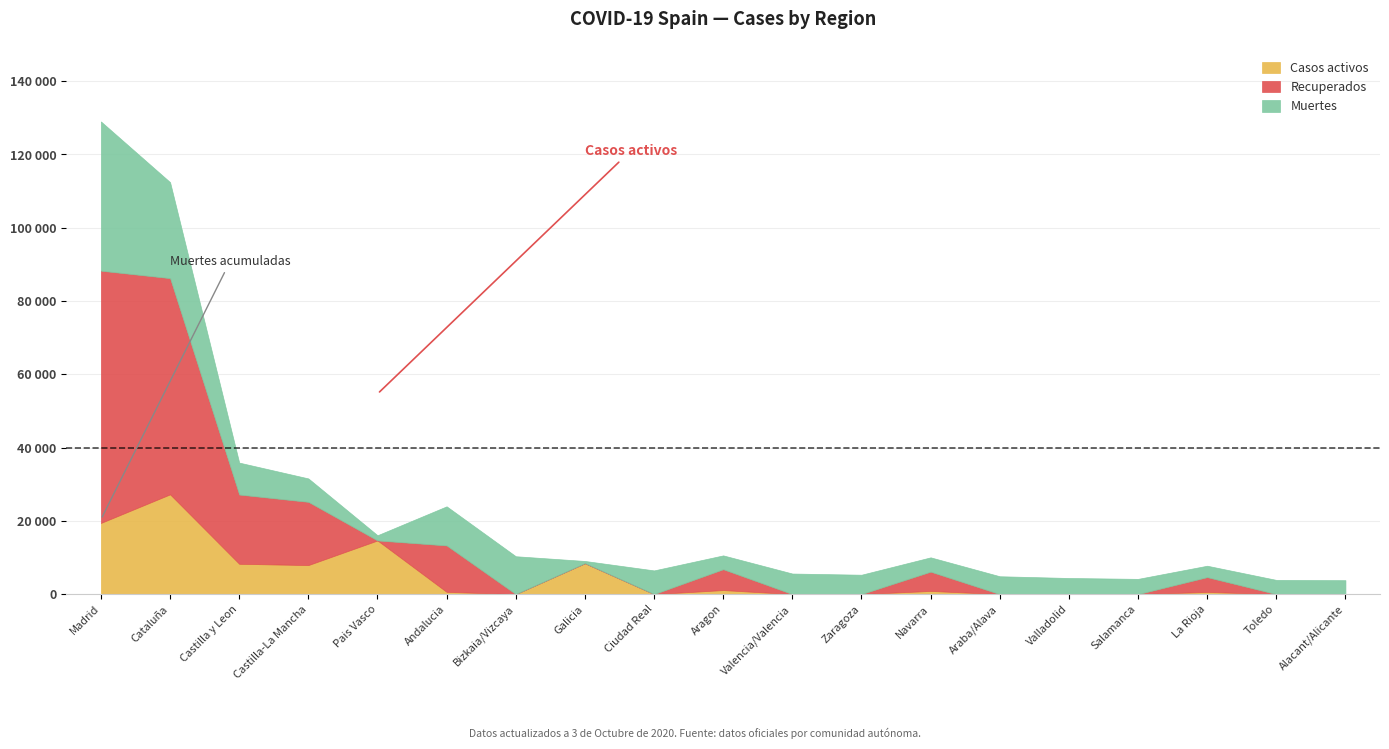

Is the value of Recuperados at Alacant/Alicante greater than the value of Casos activos at Ciudad Real?

No